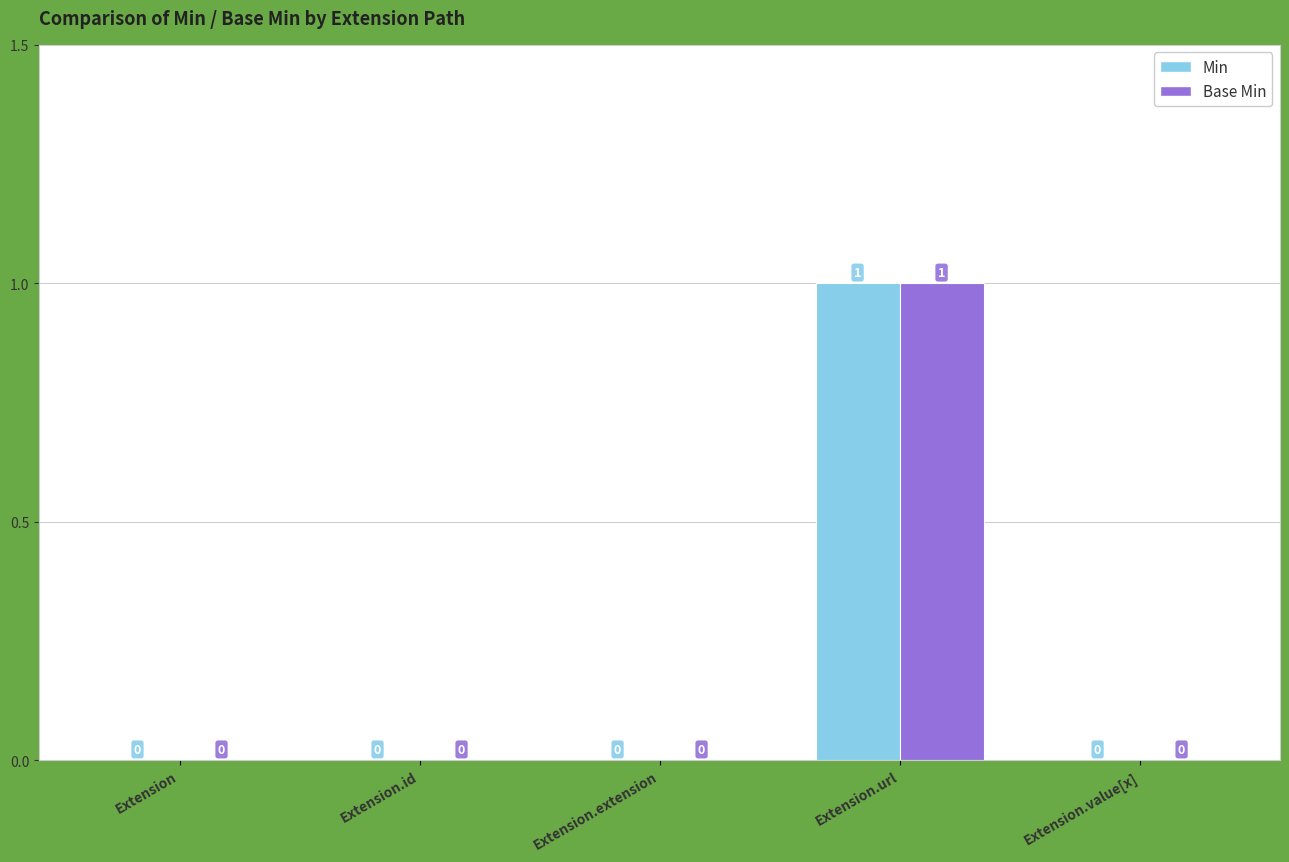

How many groups of bars are there?

5